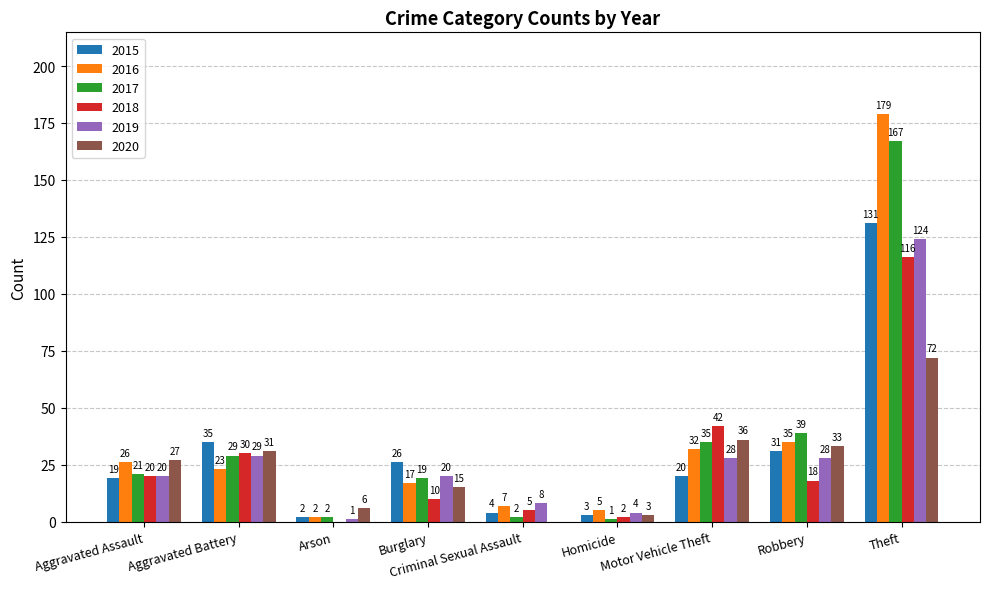

At which label does 2016 first exceed 23?

Aggravated Assault